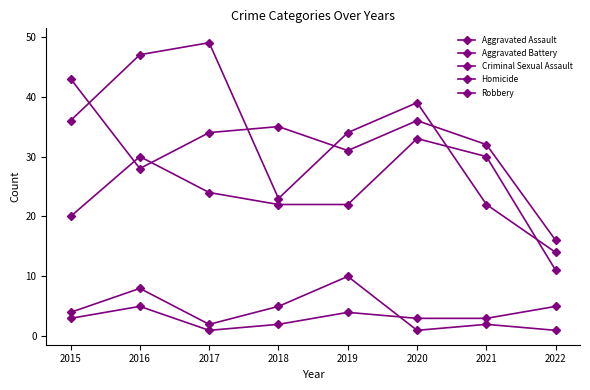

What is the spread (max minus min) of values at 2015?

40